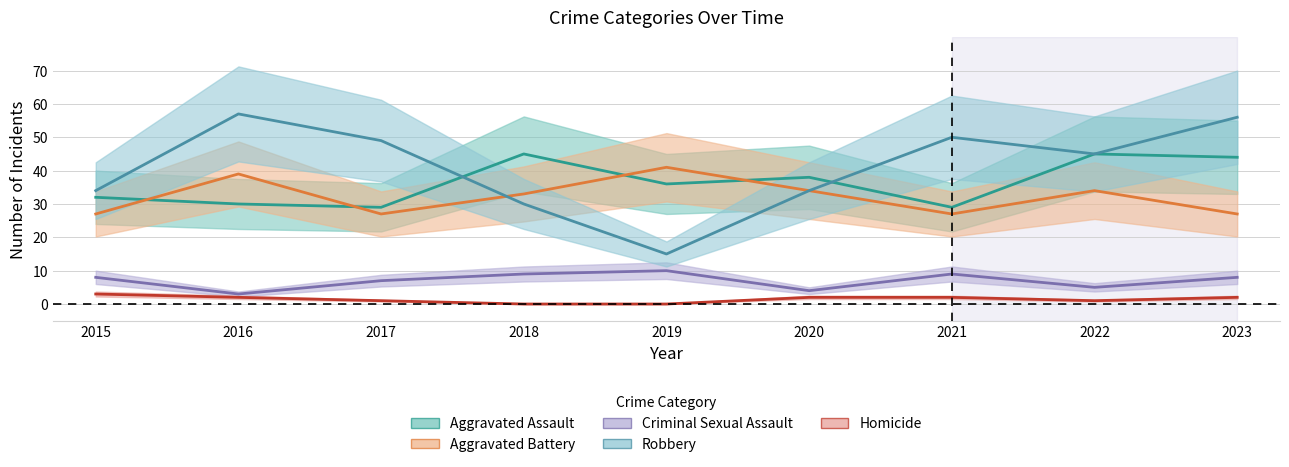

List the series in order of their peak value, lowest first.

Homicide, Criminal Sexual Assault, Aggravated Battery, Aggravated Assault, Robbery